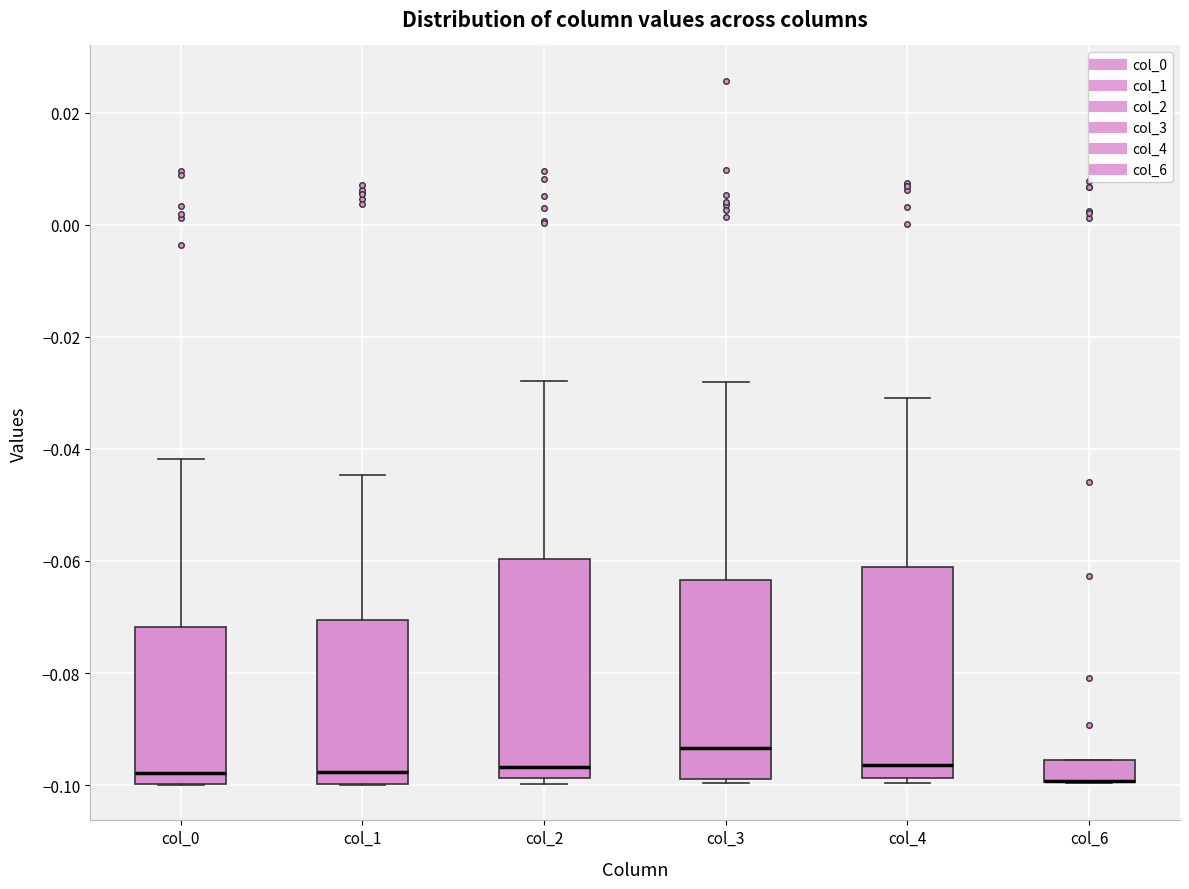

Reading left to right, transcribe this box plot: for each box, give where its median line is, the range the box spans, and where its two whiskers end, as read against the y-axis. The values are not printed on the chart, so give them approximately, as read against the axis.

col_0: median -0.098, box -0.100 to -0.072, whiskers -0.100 to -0.042
col_1: median -0.098, box -0.100 to -0.070, whiskers -0.100 to -0.044
col_2: median -0.096, box -0.098 to -0.060, whiskers -0.100 to -0.028
col_3: median -0.094, box -0.098 to -0.064, whiskers -0.100 to -0.028
col_4: median -0.096, box -0.098 to -0.062, whiskers -0.100 to -0.032
col_6: median -0.100 (drawn on the box's lower edge), box -0.100 to -0.096, whiskers -0.100 to -0.096